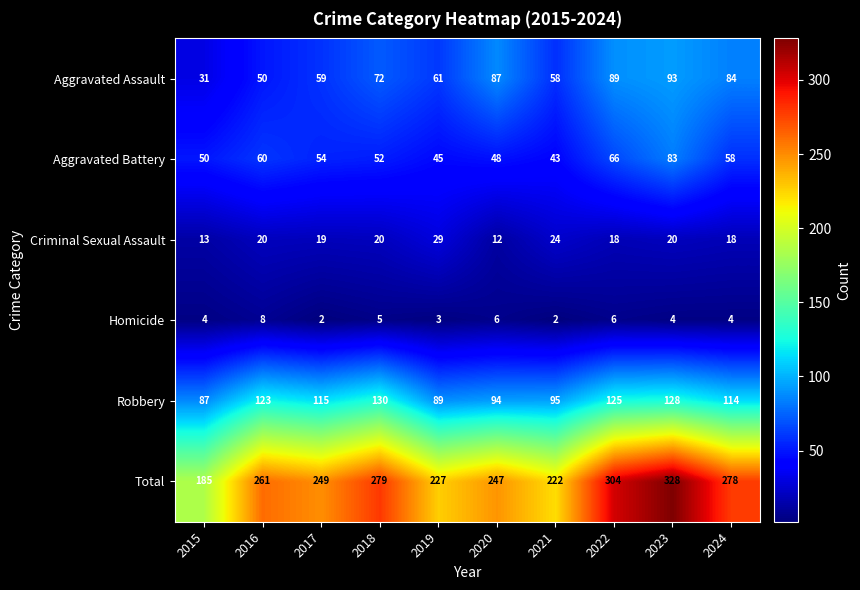

What is the difference between the Robbery values at 2015 and 2021?

8